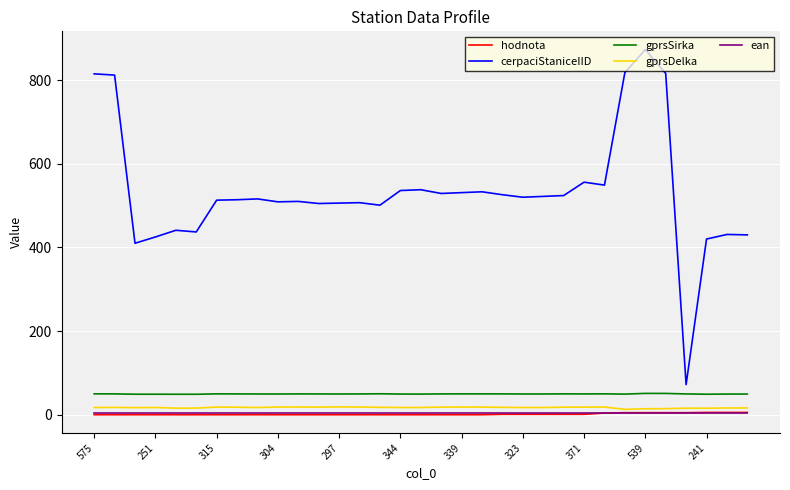

Which series has the widest spread of values?

cerpaciStaniceIID